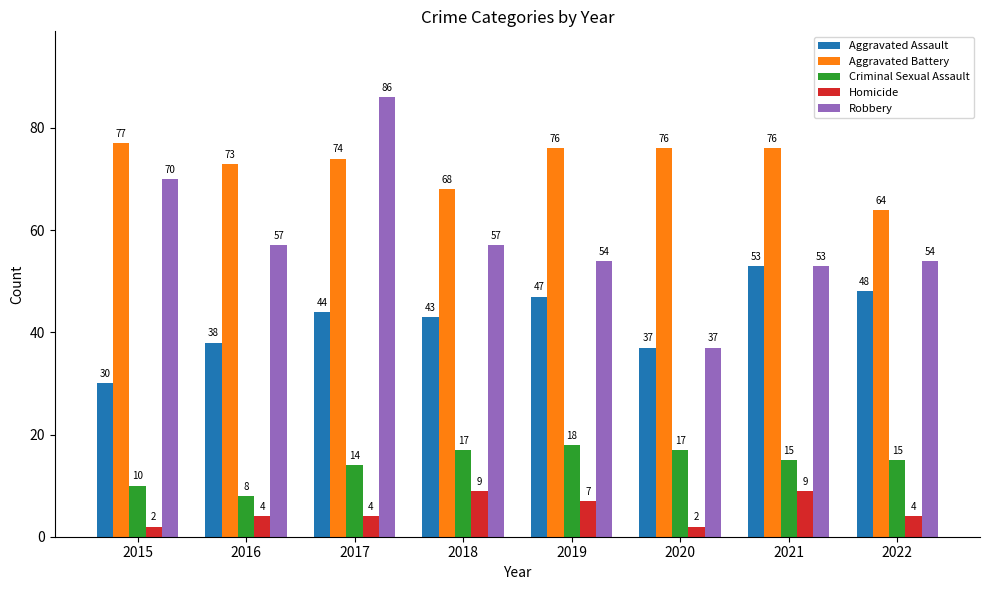

Which category has the lowest value in the Aggravated Battery series?

2022